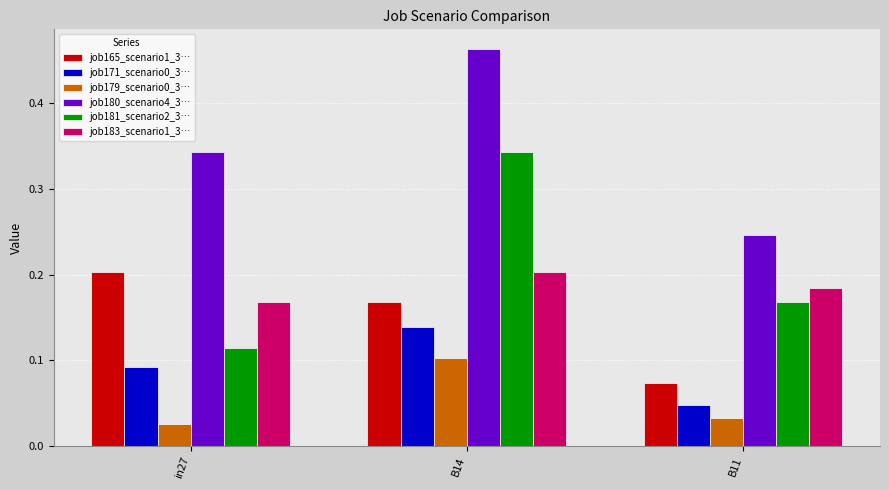

At which category is the sum across all series the highest?

B14